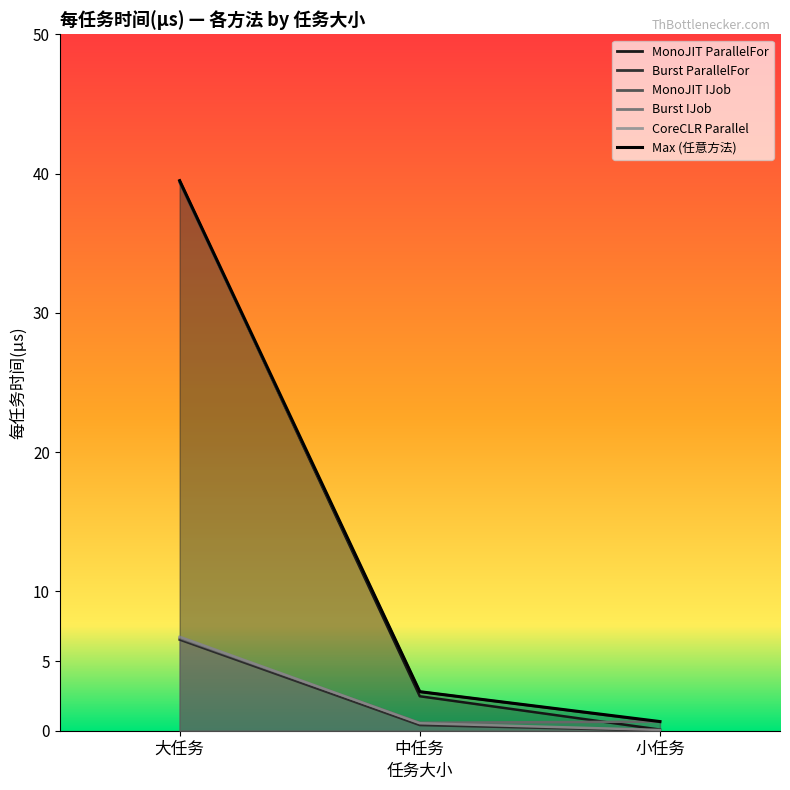

What is the sum of all MonoJIT ParallelFor values?

42.0